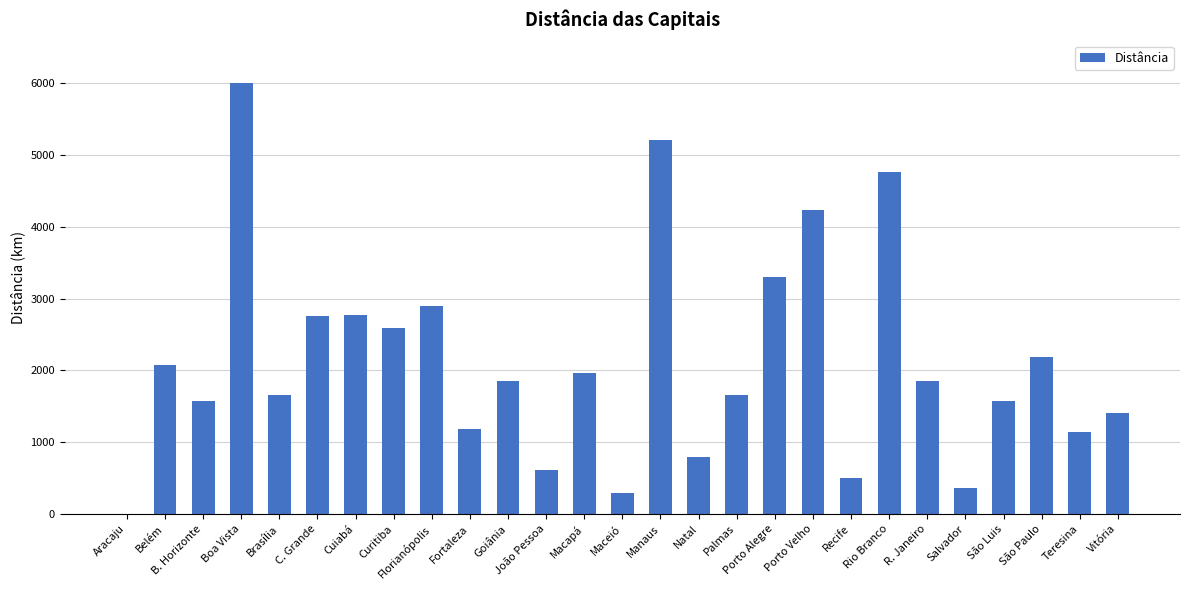

How many series are shown in this chart?

1